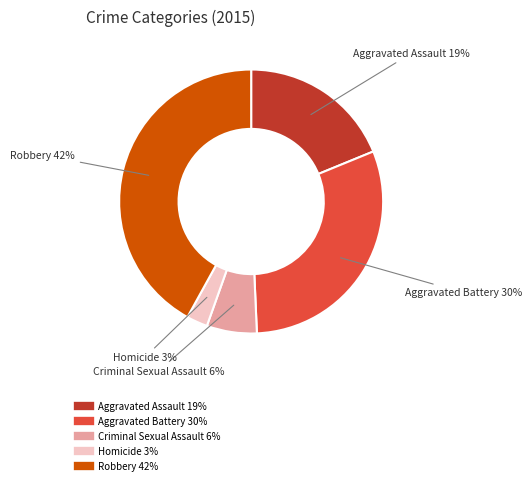

To the nearest percent, what is the difference between the largest and smallest slice percentages?

39%